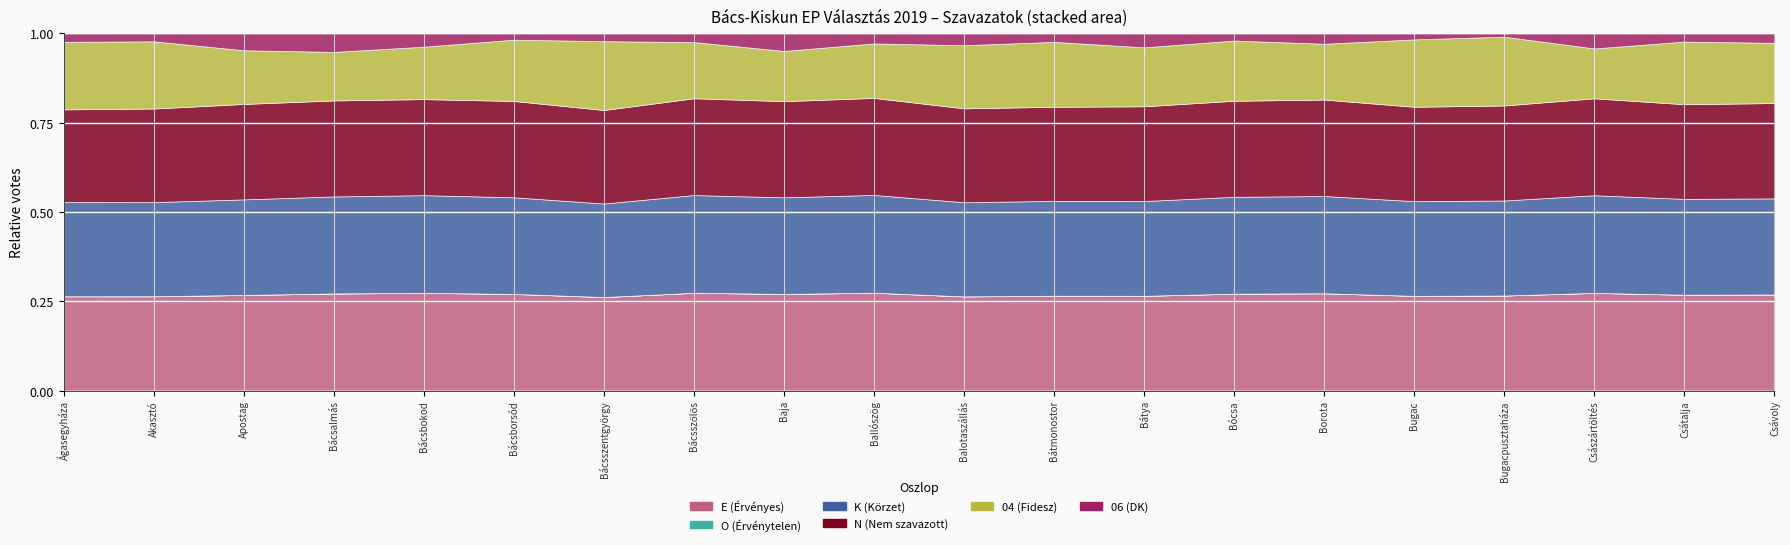

Reading right to left, transcribe all the data shown in this chart.

E (Érvényes): 520	479	805	87	821	366	581	672	504	382	1081	12795	101	72	309	712	2022	573	1046	572
O (Érvénytelen): 0	0	0	0	0	0	0	0	0	0	0	1	0	0	0	0	2	0	1	0
K (Körzet): 520	479	805	87	821	366	581	672	504	382	1081	12790	101	72	309	712	2021	573	1045	572
N (Nem szavazott): 516	473	799	87	818	363	576	672	500	381	1072	12735	100	72	308	700	2001	572	1039	562
04 (Fidesz): 326	313	411	63	584	210	361	418	345	256	602	6649	58	53	196	382	1011	322	746	410
06 (DK): 51	41	124	3	52	39	43	99	45	48	111	2323	9	6	20	97	386	101	88	51